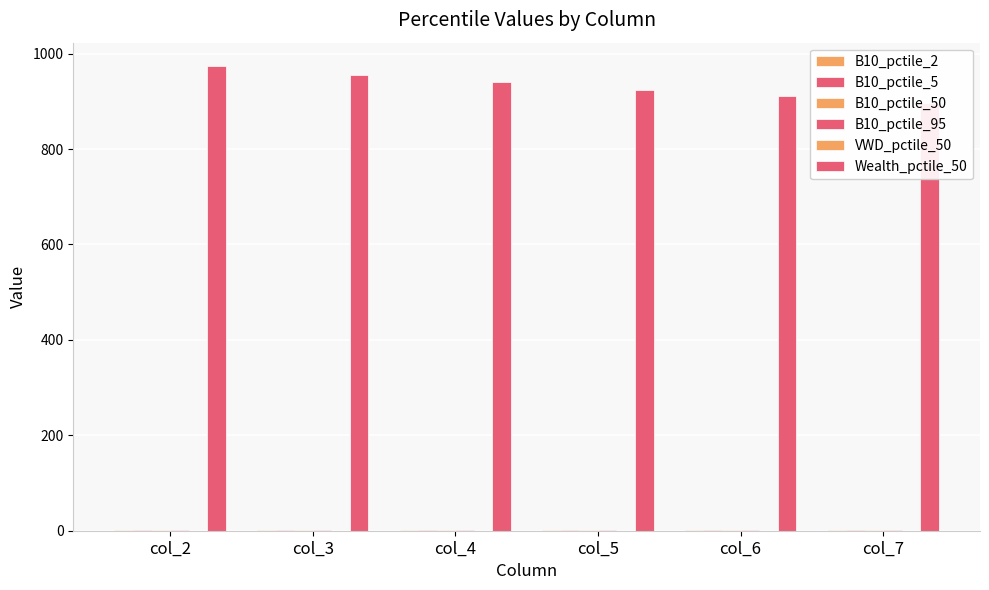

Which series has the largest range (max minus min)?

Wealth_pctile_50